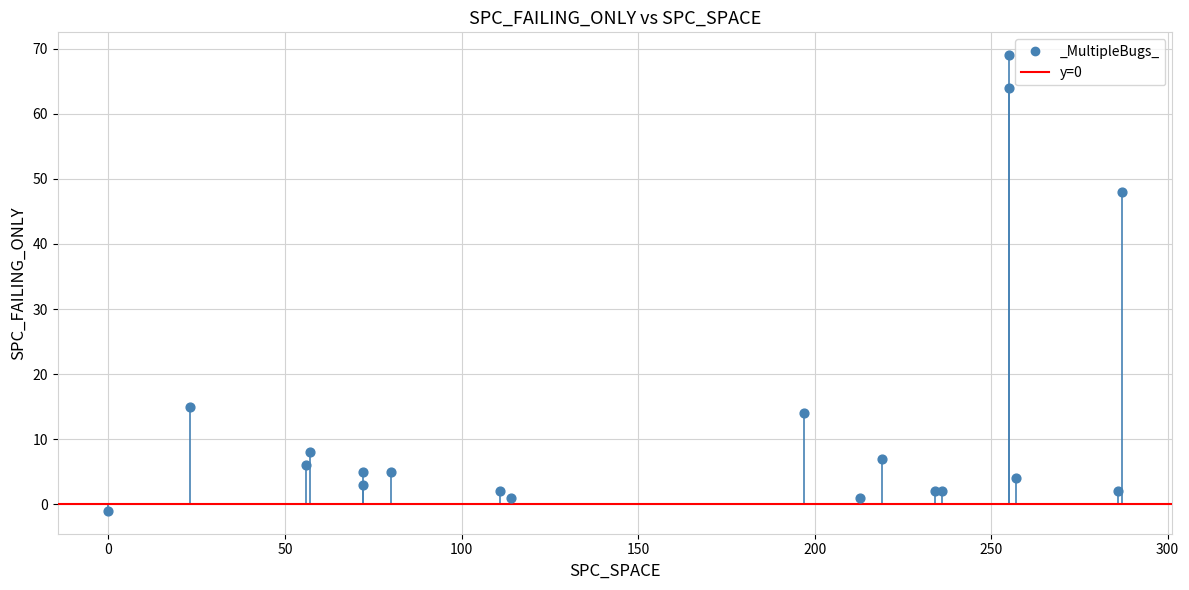

What Y value in the scatter plot is closest to 34?

48